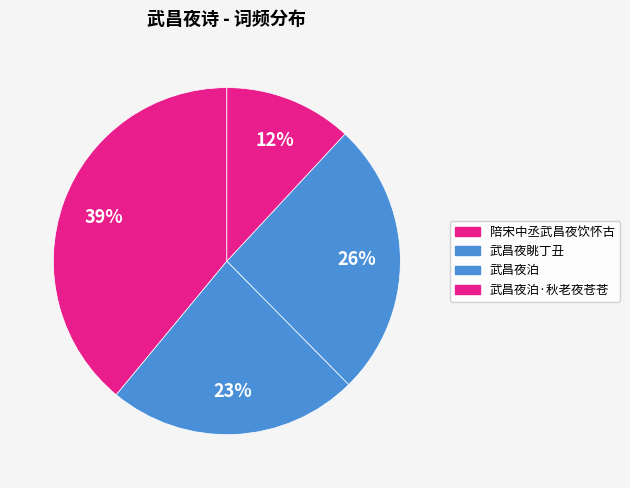

Combined, do 武昌夜眺丁丑 and 武昌夜泊 account for over 50%?

No